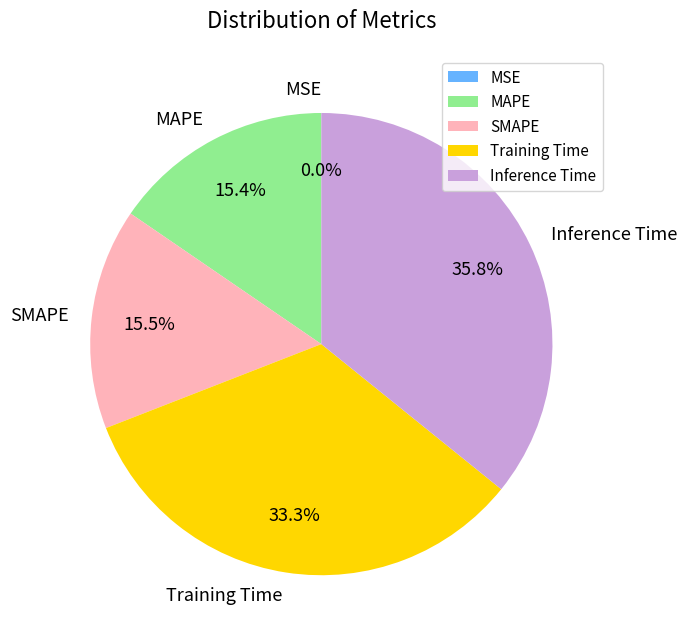

What percentage is the Inference Time slice, to the nearest percent?

36%